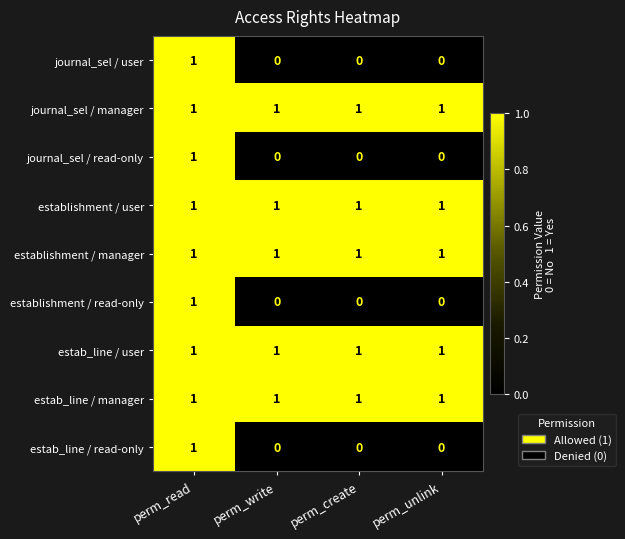

What is the sum of all estab_line / user values?

4